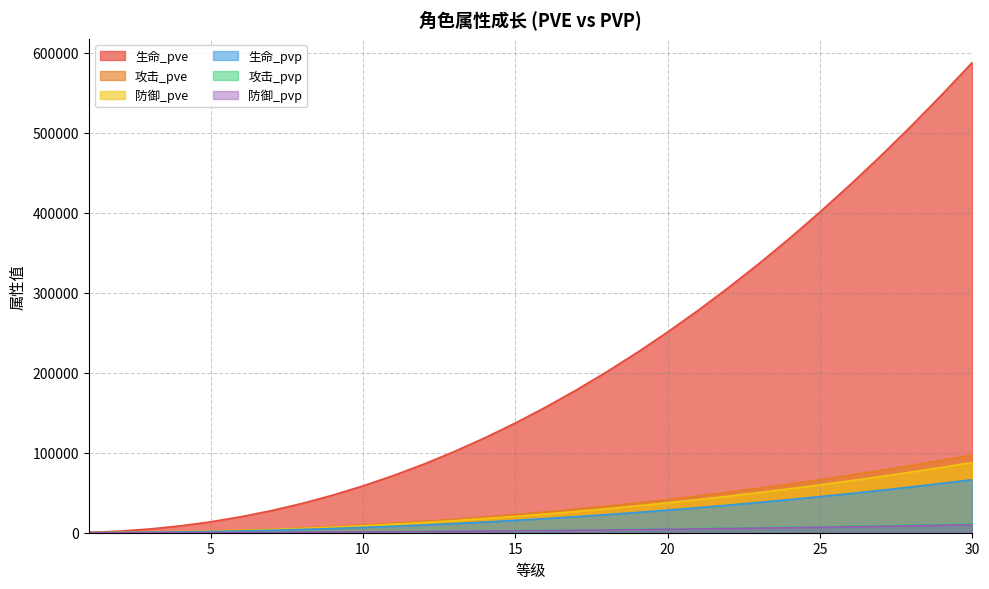

True or false: 生命_pvp and 攻击_pvp intersect in this chart.

False